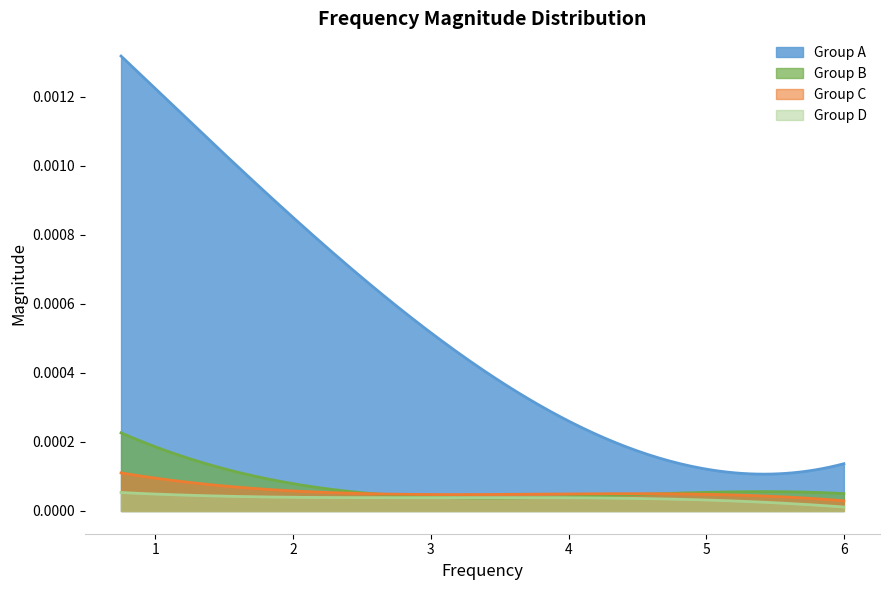

At how many categories does at least one series exceed 0?

200